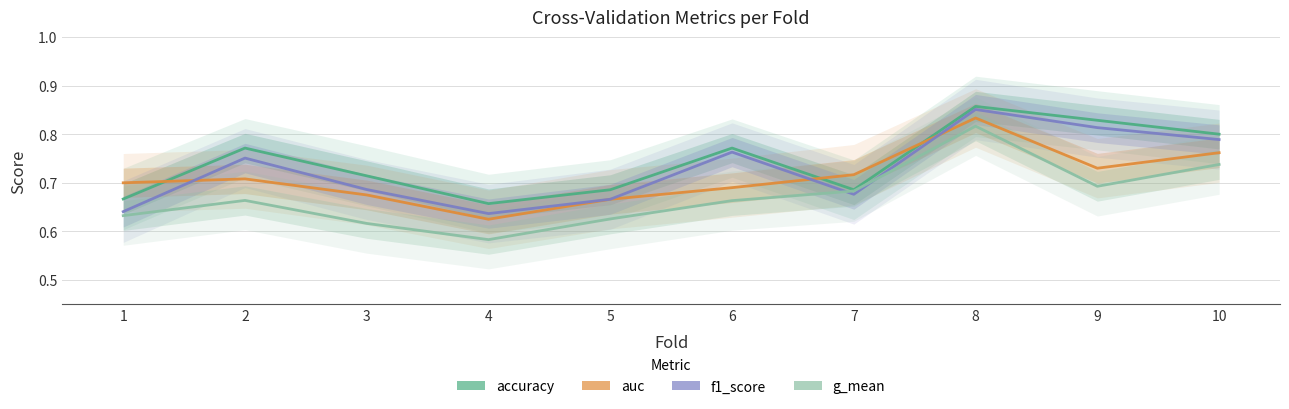

Is the value of accuracy at 5 greater than the value of g_mean at 10?

No